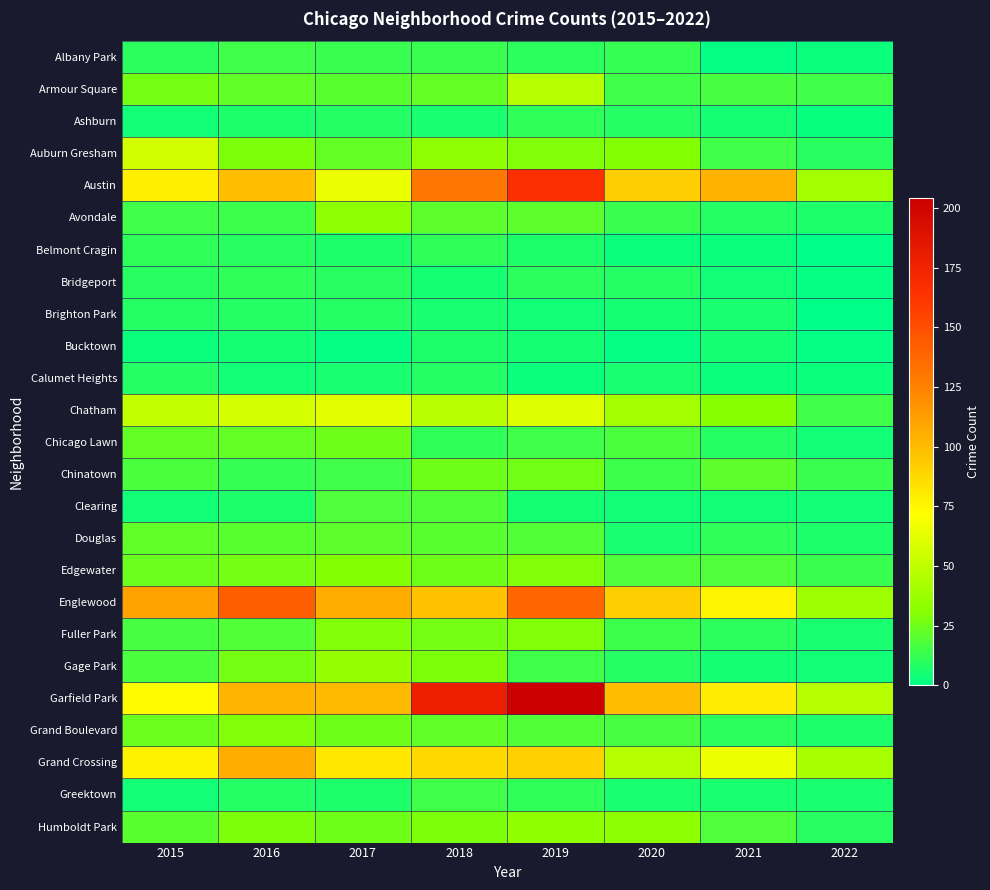

What is the maximum value shown in the chart?

204